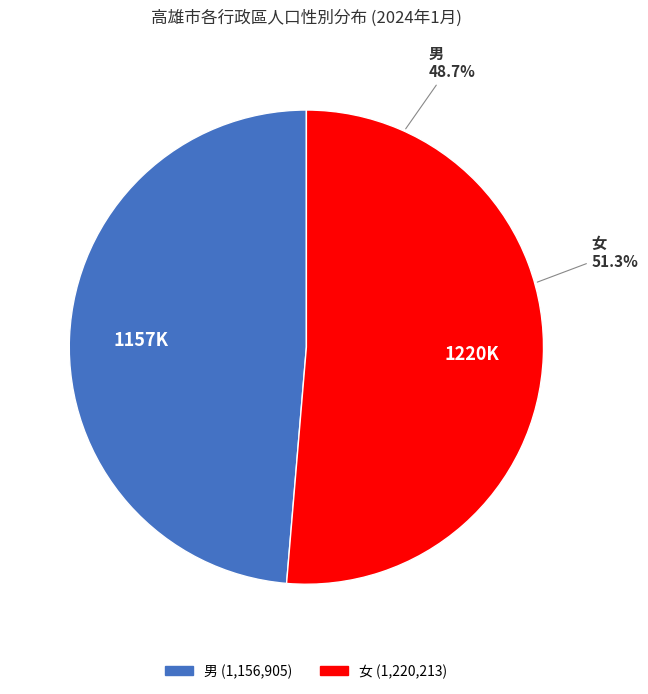

Is it true that 18 is 1% of the pie?

False